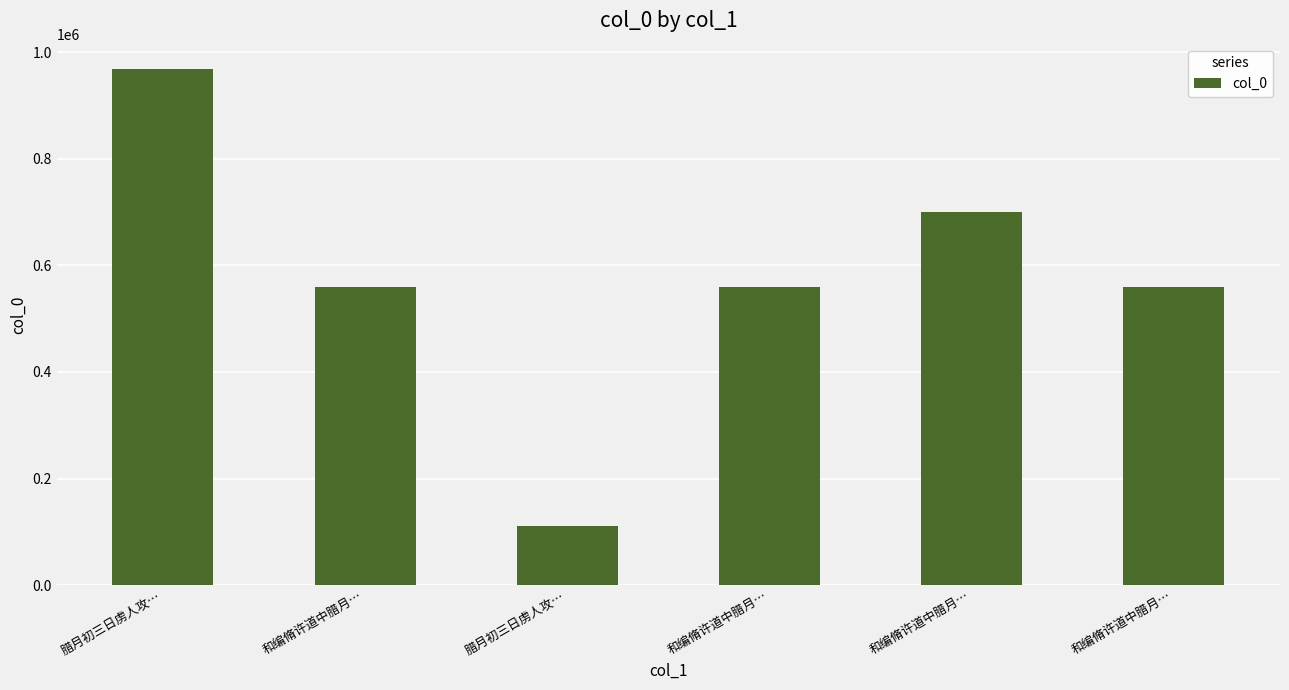

How many series are shown in this chart?

1